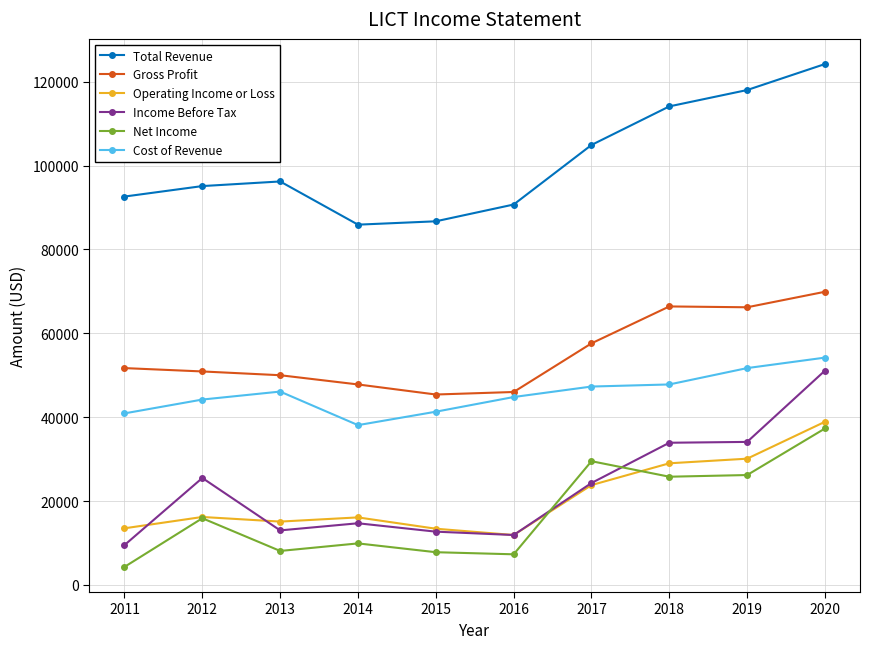

List the series in order of their peak value, lowest first.

Net Income, Operating Income or Loss, Income Before Tax, Cost of Revenue, Gross Profit, Total Revenue